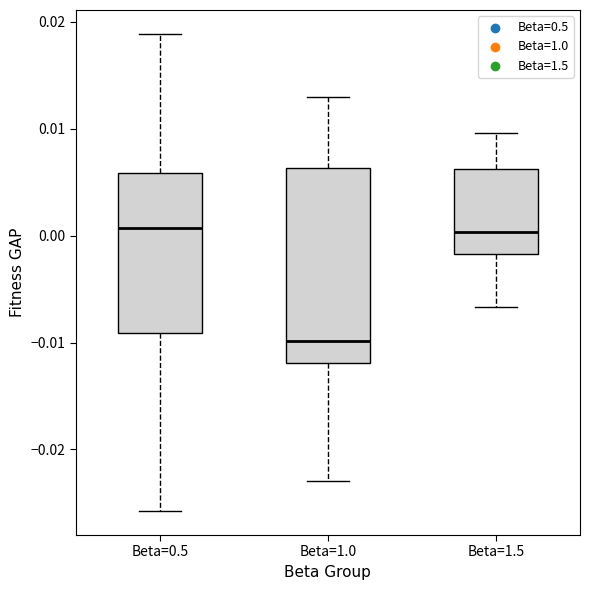

Where does the median line of the box for Beta=1.5 sit on the y-axis? The values are not printed on the chart, so give them approximately, as read against the axis.

0.000